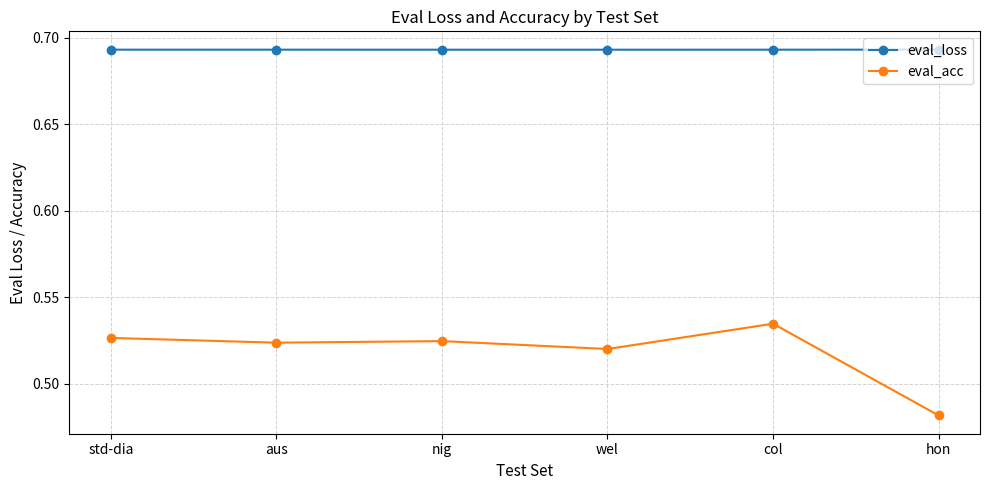

Is the value of eval_loss at hon greater than the value of eval_acc at hon?

Yes